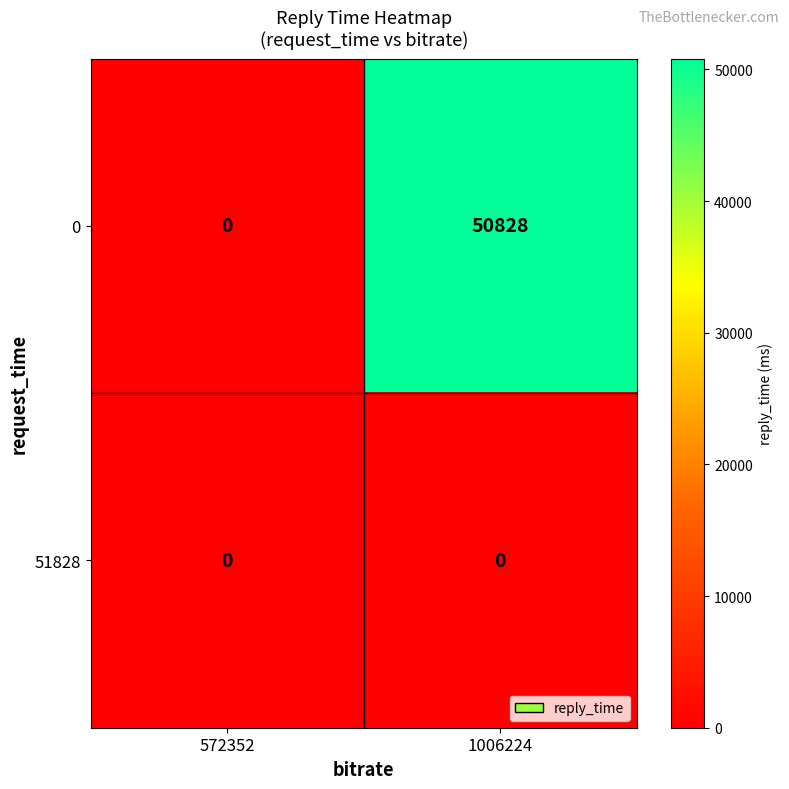

What is the difference between the highest and lowest values at 1006224?

50828